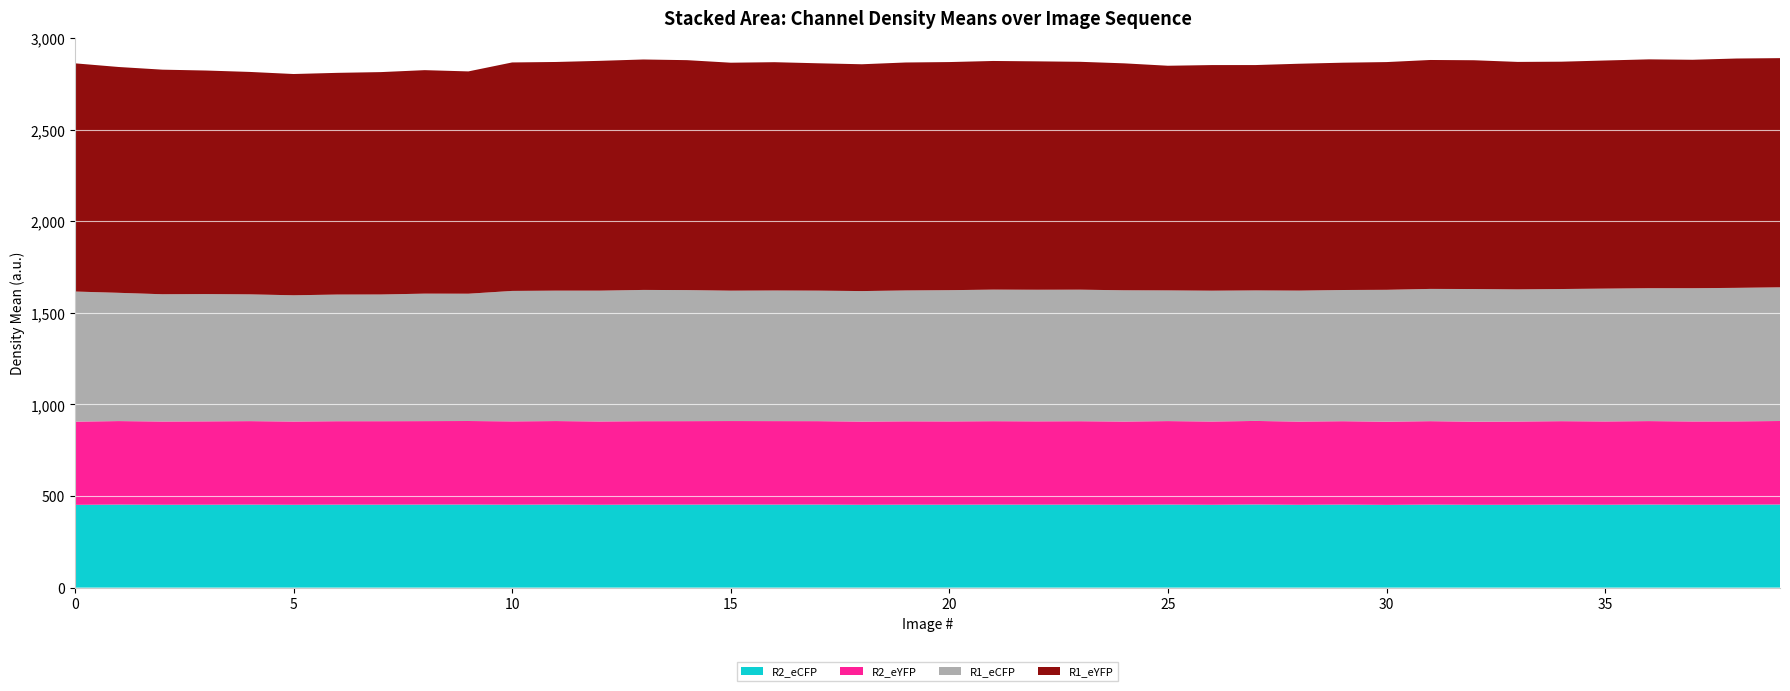

Reading left to right, extract all data points from this chart.

R1_eYFP: 0=1245.6	1=1232.6	2=1225.8	3=1220.2	4=1214.1	5=1207.7	6=1210.1	7=1213.8	8=1219.8	9=1213.4	10=1247.0	11=1248.1	12=1254.2	13=1257.8	14=1255.0	15=1244.2	16=1246.2	17=1240.9	18=1238.0	19=1244.2	20=1245.0	21=1248.1	22=1246.7	23=1243.7	24=1238.7	25=1226.2	26=1231.4	27=1230.1	28=1238.3	29=1240.7	30=1243.0	31=1249.5	32=1248.7	33=1241.5	34=1240.8	35=1245.1	36=1249.1	37=1246.8	38=1251.7	39=1251.0
R1_eCFP: 0=709.7	1=700.0	2=694.3	3=694.5	4=691.8	5=688.8	6=691.2	7=691.5	8=695.7	9=694.8	10=711.8	11=711.8	12=713.8	13=716.4	14=715.2	15=711.6	16=712.7	17=712.3	18=712.0	19=714.1	20=716.1	21=717.9	22=718.0	23=717.8	24=716.1	25=713.2	26=713.7	27=712.4	28=714.5	29=716.0	30=719.4	31=721.8	32=723.6	33=721.0	34=721.2	35=724.7	36=725.3	37=727.0	38=728.6	39=729.6
R2_eYFP: 0=454.5	1=455.8	2=454.7	3=455.2	4=455.8	5=454.7	6=455.5	7=455.7	8=455.6	9=456.0	10=455.1	11=455.7	12=454.9	13=455.4	14=455.7	15=455.8	16=455.8	17=455.4	18=454.5	19=455.1	20=455.0	21=455.5	22=455.0	23=455.4	24=454.5	25=455.7	26=454.8	27=455.9	28=454.6	29=455.2	30=454.4	31=455.5	32=454.1	33=454.8	34=455.5	35=454.9	36=455.6	37=454.8	38=455.0	39=455.8
R2_eCFP: 0=451.8	1=453.2	2=452.3	3=452.5	4=453.0	5=452.1	6=452.8	7=452.7	8=453.2	9=453.4	10=452.5	11=453.4	12=452.2	13=453.0	14=453.0	15=453.4	16=453.1	17=453.3	18=452.1	19=452.7	20=452.5	21=453.1	22=452.8	23=453.0	24=452.2	25=453.3	26=452.1	27=453.8	28=452.0	29=453.2	30=451.6	31=453.1	32=452.0	33=452.0	34=453.1	35=452.3	36=453.4	37=452.4	38=452.5	39=453.5